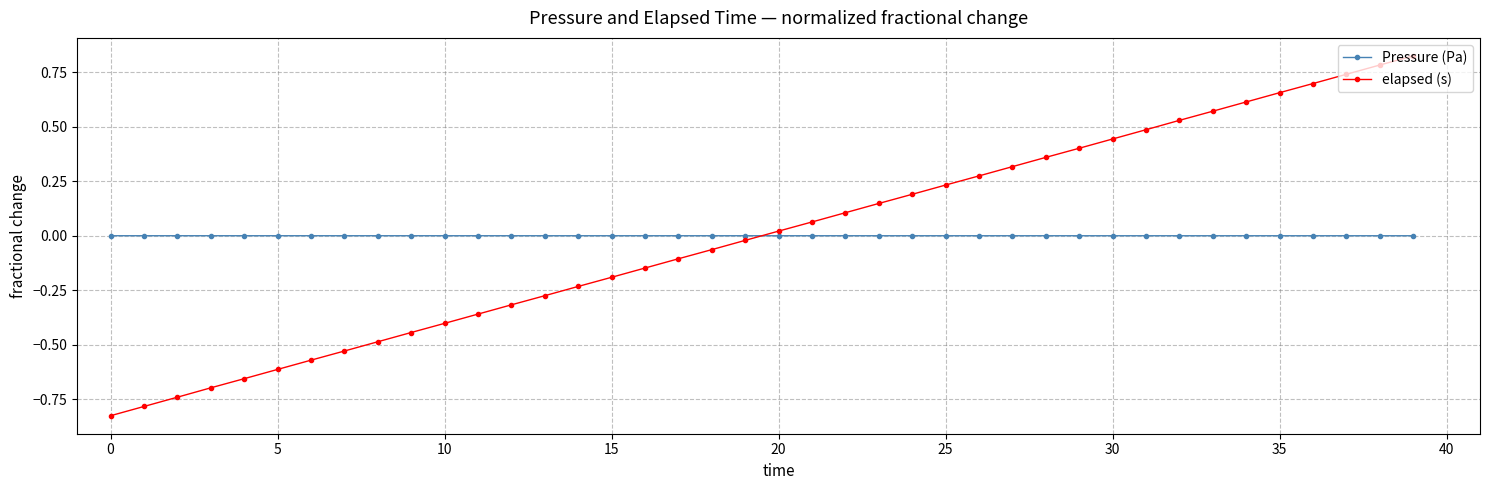

What is the difference between the second highest and second lowest values in the elapsed (s) series?

1.6